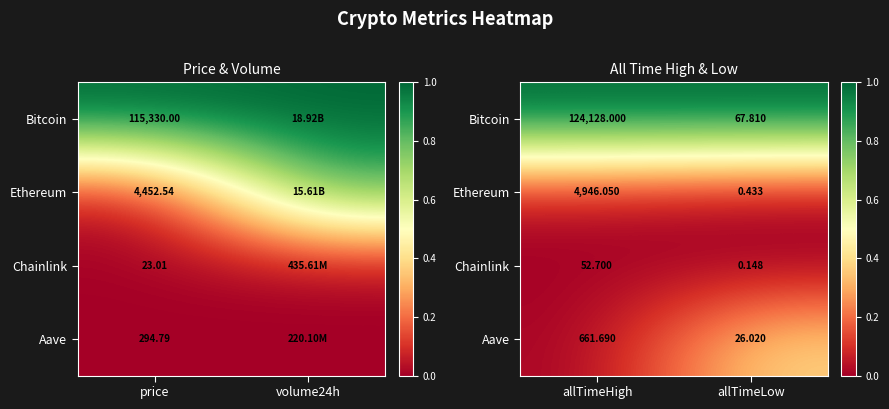

At how many categories does at least one series exceed 0?

2